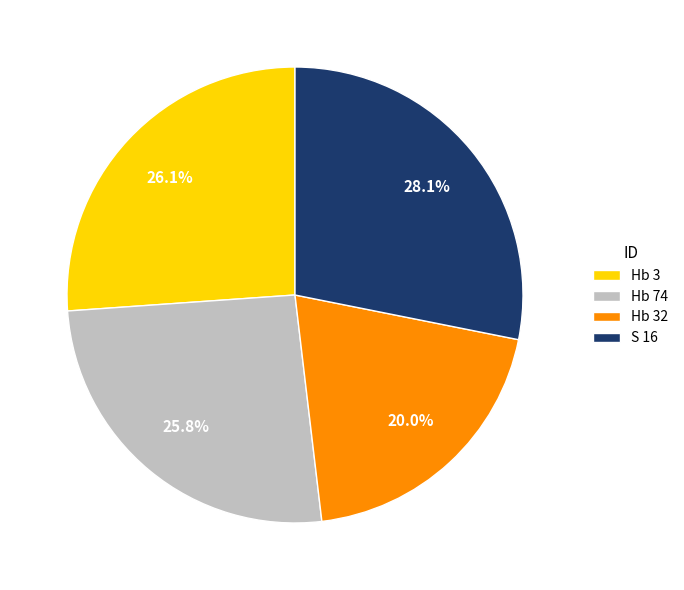

Which slice is the largest?

S 16